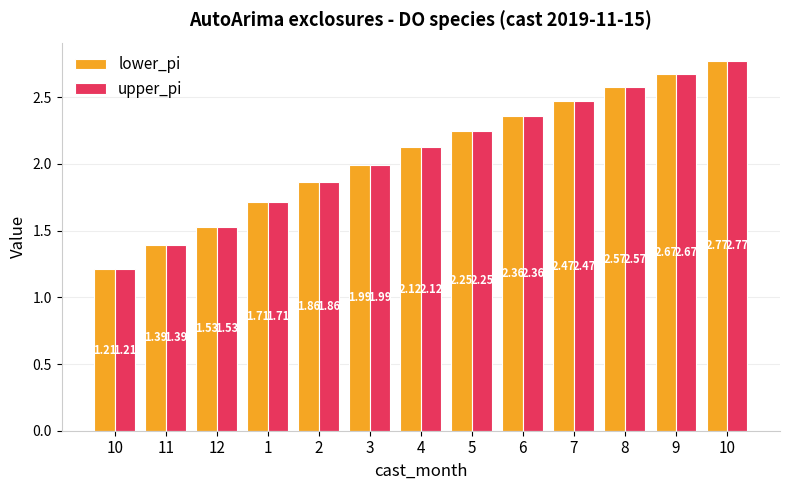

Reading right to left, transcribe all the data shown in this chart.

lower_pi: 2.8	2.7	2.6	2.5	2.4	2.2	2.1	2.0	1.9	1.7	1.5	1.4	1.2
upper_pi: 2.8	2.7	2.6	2.5	2.4	2.2	2.1	2.0	1.9	1.7	1.5	1.4	1.2